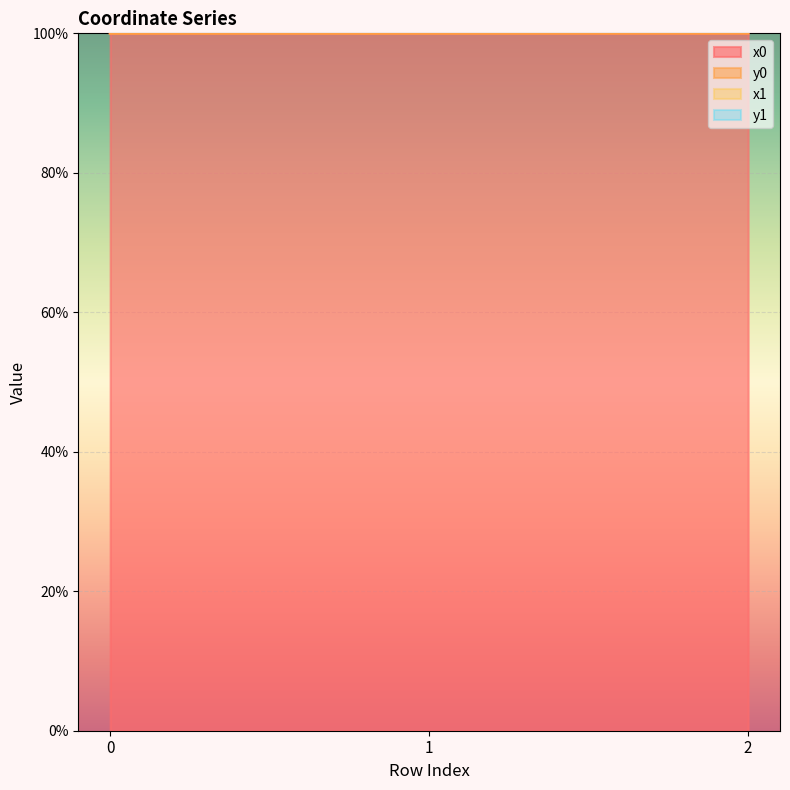

Rank the series by their average value, from highest to lowest.

y0, x0